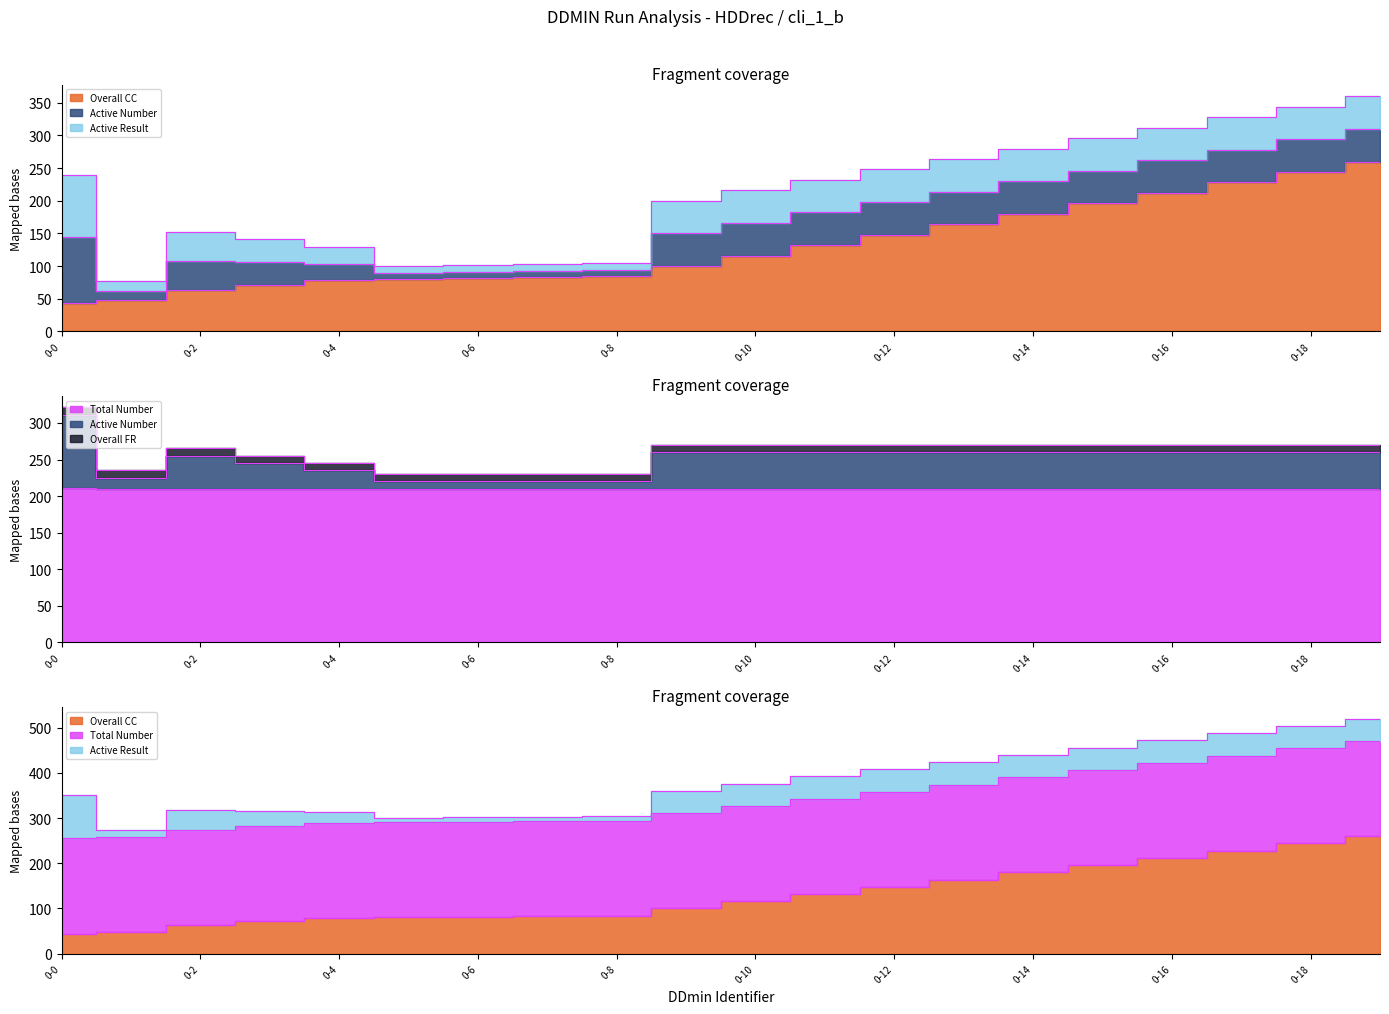

What is the value of the Total Number point at the 19th from the left?

210.4